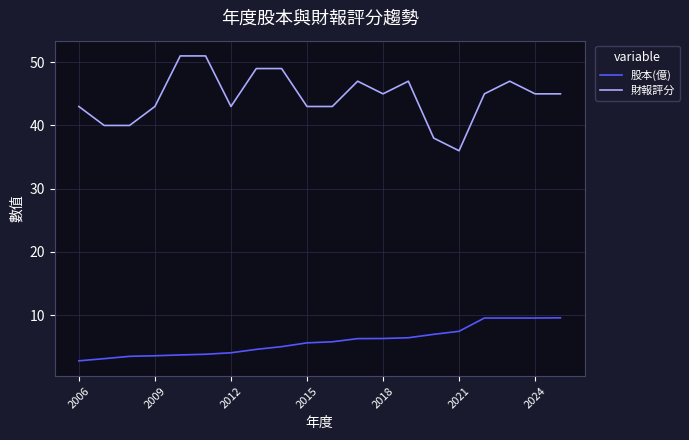

What is the maximum value for 股本(億)?

9.6